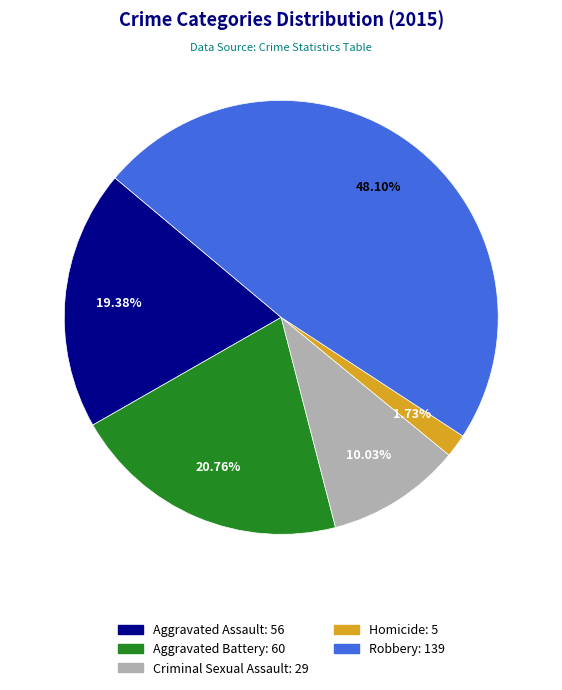

What is the ratio of the value at Aggravated Battery to the value at Aggravated Assault?

1.1